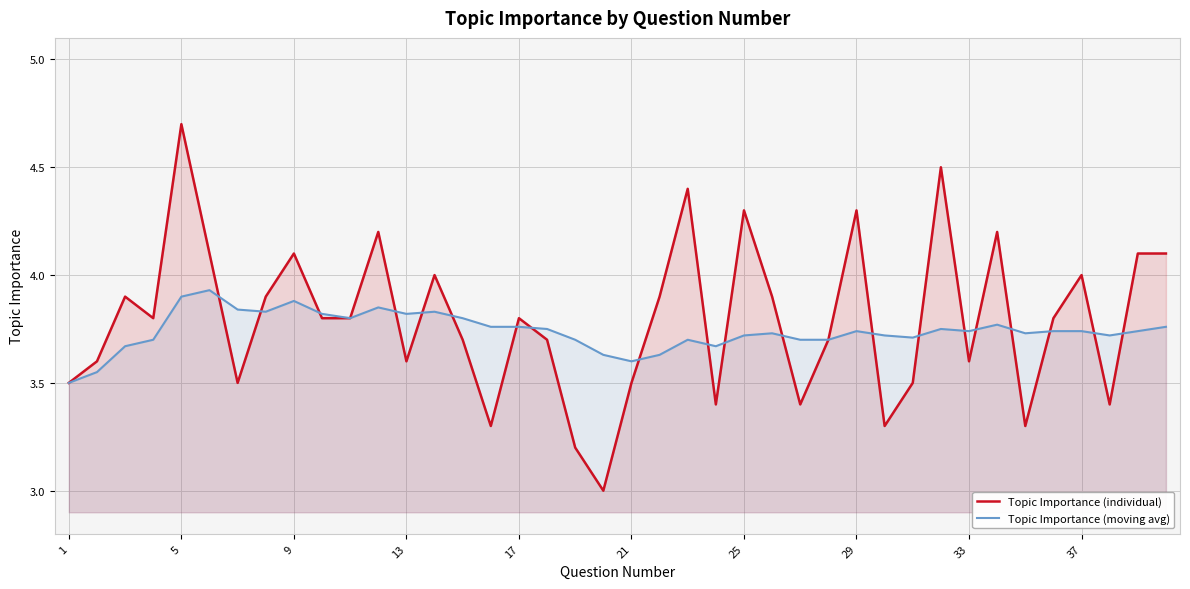

Which series has the largest range (max minus min)?

Topic Importance (individual)